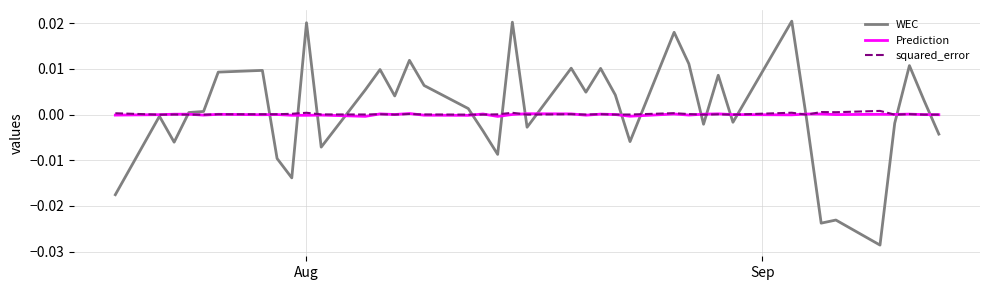

Which series has the widest spread of values?

WEC